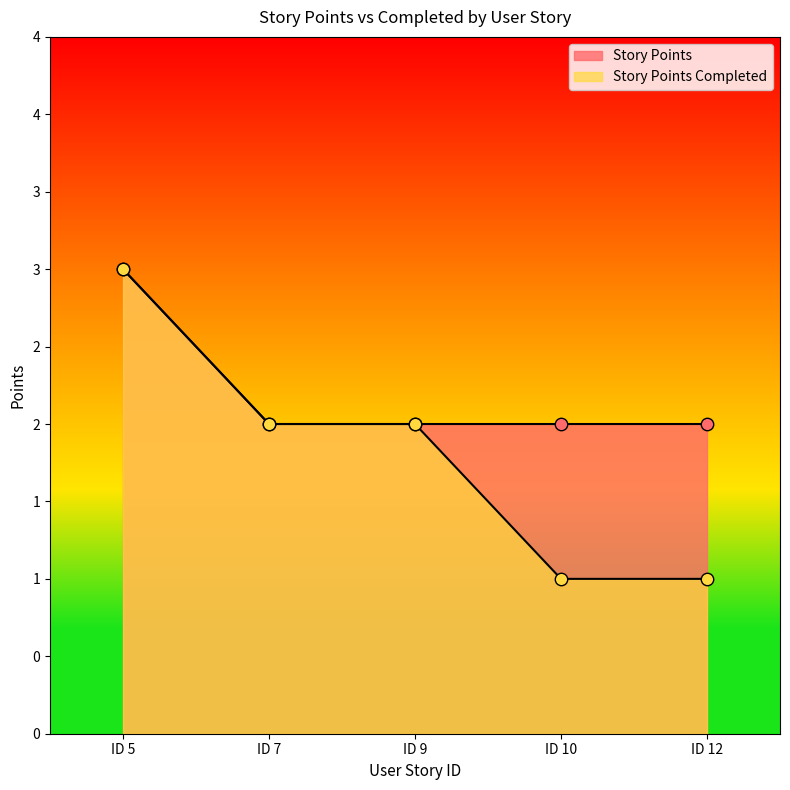

Which series has the largest total across all categories?

Story Points